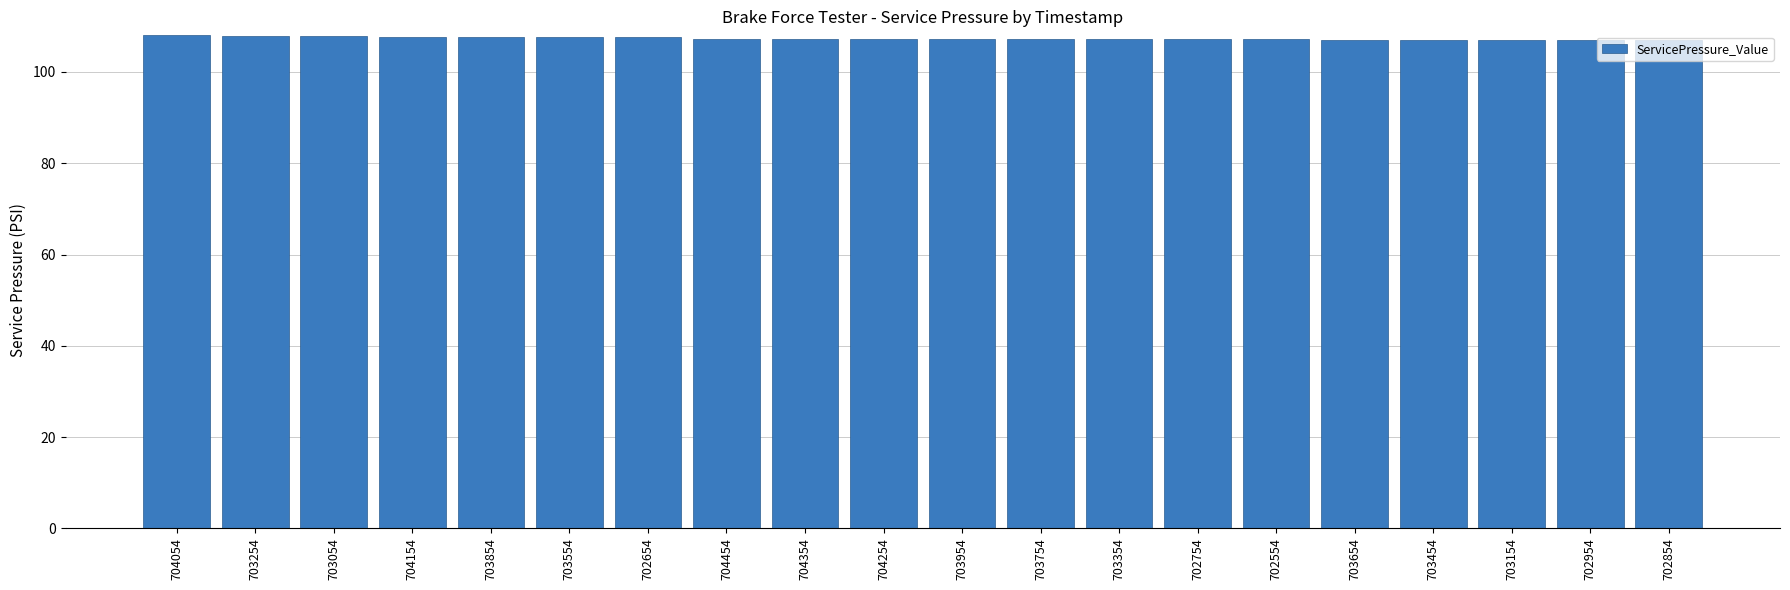

What is the approximate value at 703054?

107.8